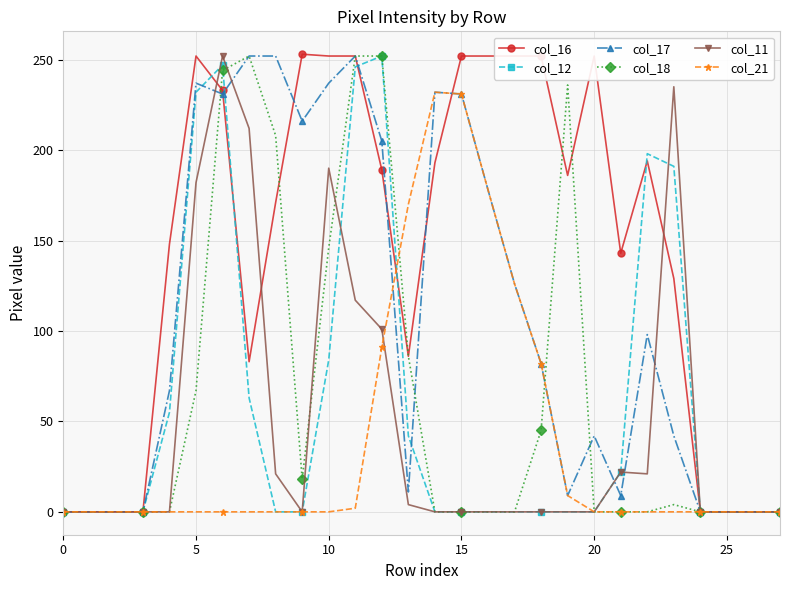

True or false: col_18 has more than 1 points higher than both neighbors.

True